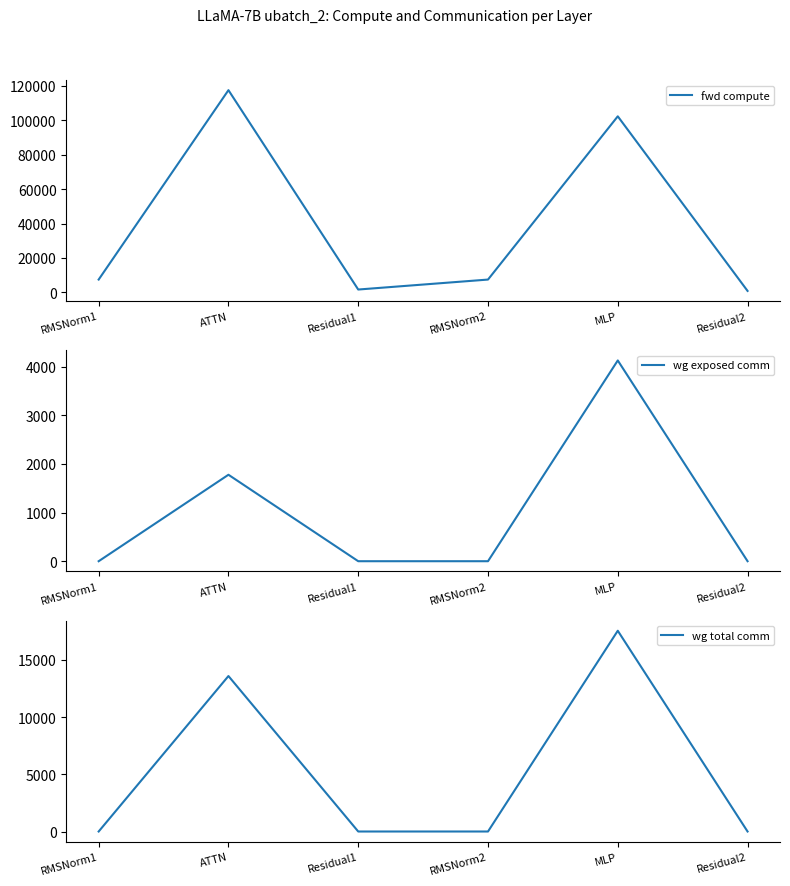

Count the number of categories in the chart.

6